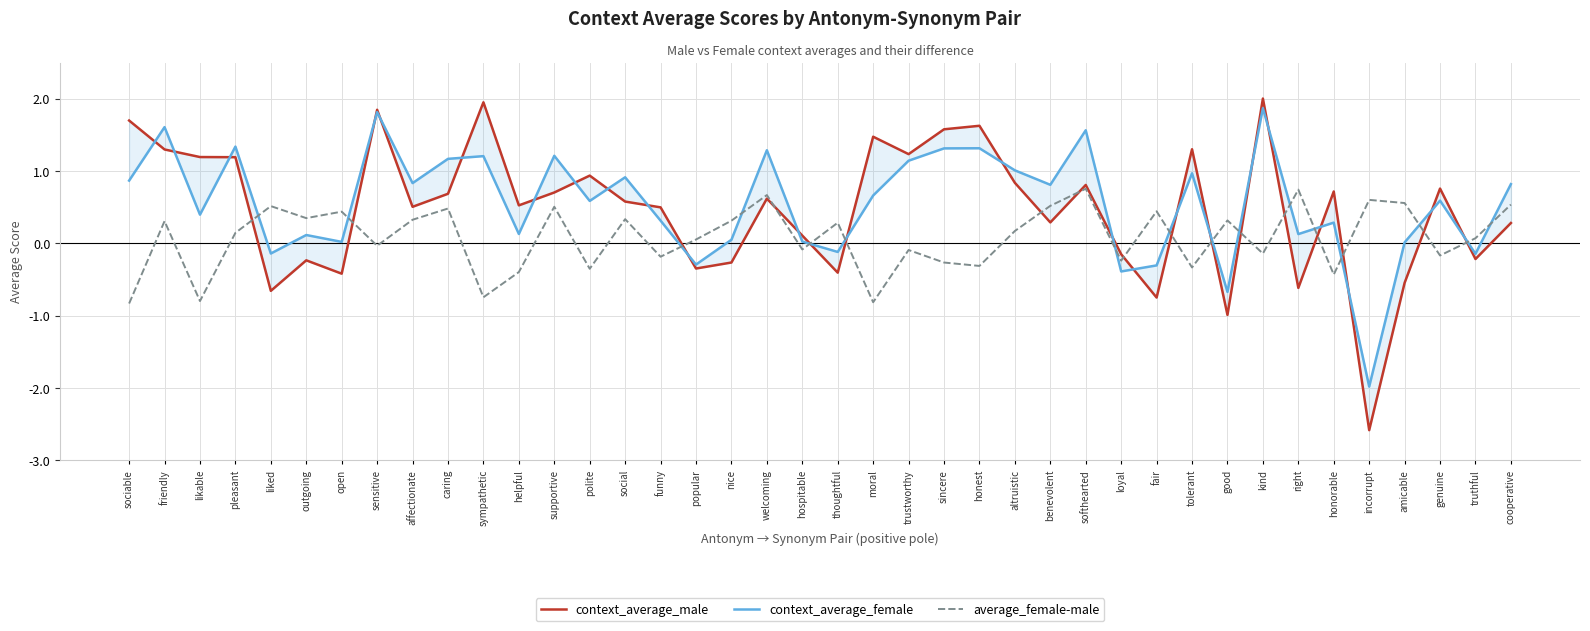

Reading right to left, what are all the values shown in this chart?

context_average_male: 0.3	-0.2	0.8	-0.5	-2.6	0.7	-0.6	2.0	-1.0	1.3	-0.7	-0.1	0.8	0.3	0.8	1.6	1.6	1.2	1.5	-0.4	0.1	0.6	-0.3	-0.3	0.5	0.6	0.9	0.7	0.5	2.0	0.7	0.5	1.8	-0.4	-0.2	-0.7	1.2	1.2	1.3	1.7
context_average_female: 0.8	-0.1	0.6	0.0	-2.0	0.3	0.1	1.9	-0.7	1.0	-0.3	-0.4	1.6	0.8	1.0	1.3	1.3	1.1	0.7	-0.1	0.0	1.3	0.1	-0.3	0.3	0.9	0.6	1.2	0.1	1.2	1.2	0.8	1.8	0.0	0.1	-0.1	1.3	0.4	1.6	0.9
average_female-male: 0.5	0.1	-0.2	0.6	0.6	-0.4	0.7	-0.1	0.3	-0.3	0.4	-0.2	0.8	0.5	0.2	-0.3	-0.3	-0.1	-0.8	0.3	-0.1	0.7	0.3	0.1	-0.2	0.3	-0.4	0.5	-0.4	-0.7	0.5	0.3	-0.0	0.4	0.4	0.5	0.1	-0.8	0.3	-0.8